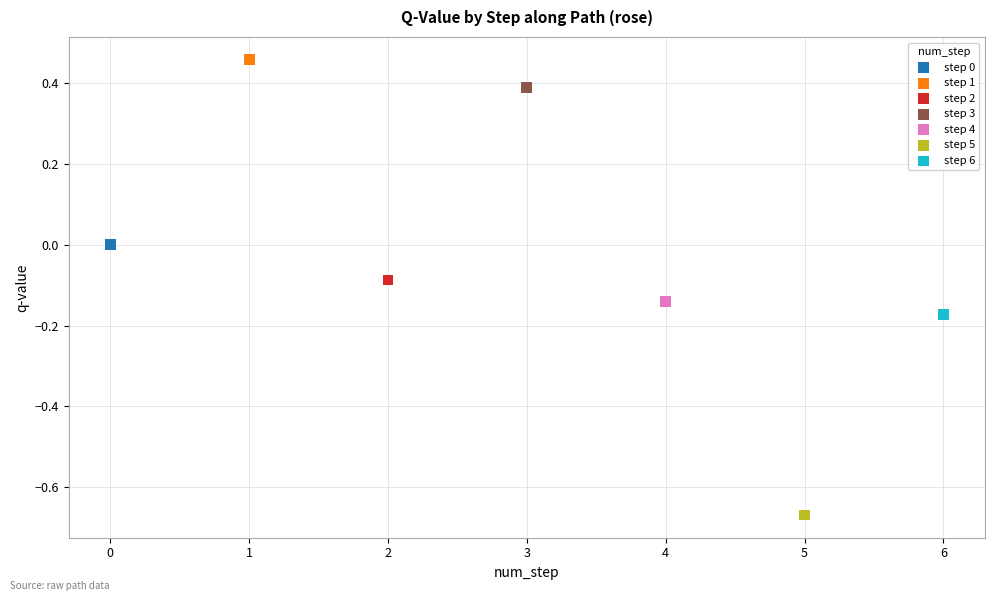

Which series reaches the minimum Y coordinate?

step 5